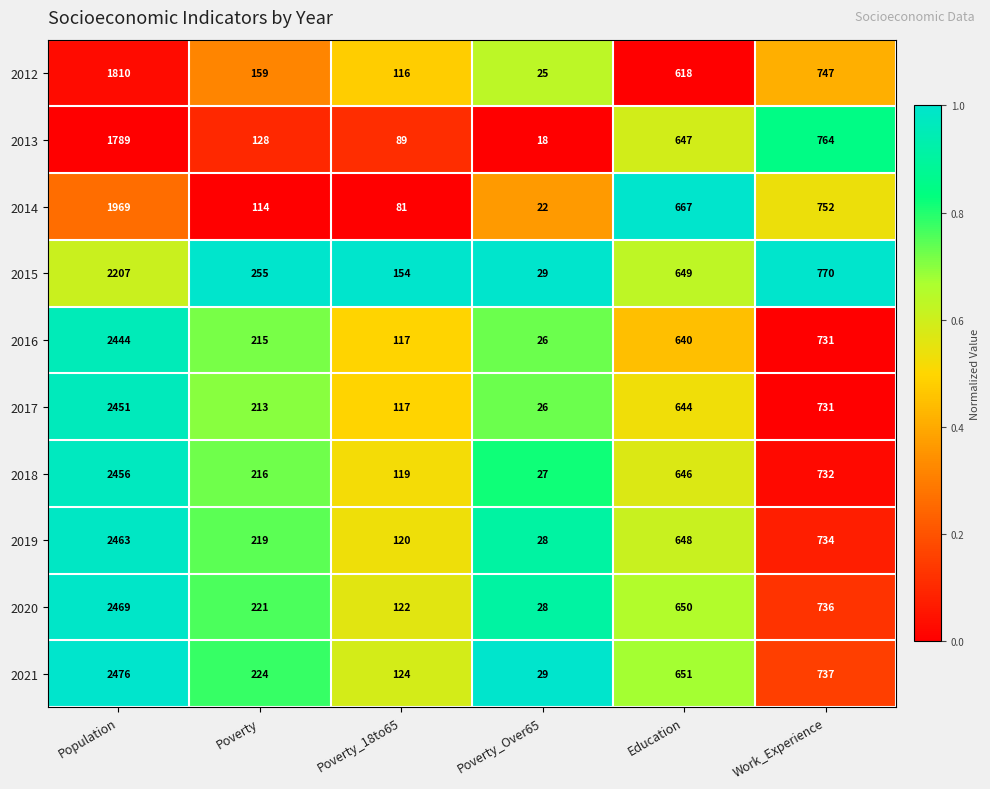

The value of 2019 at Poverty_Over65 is 45. True or false?

False